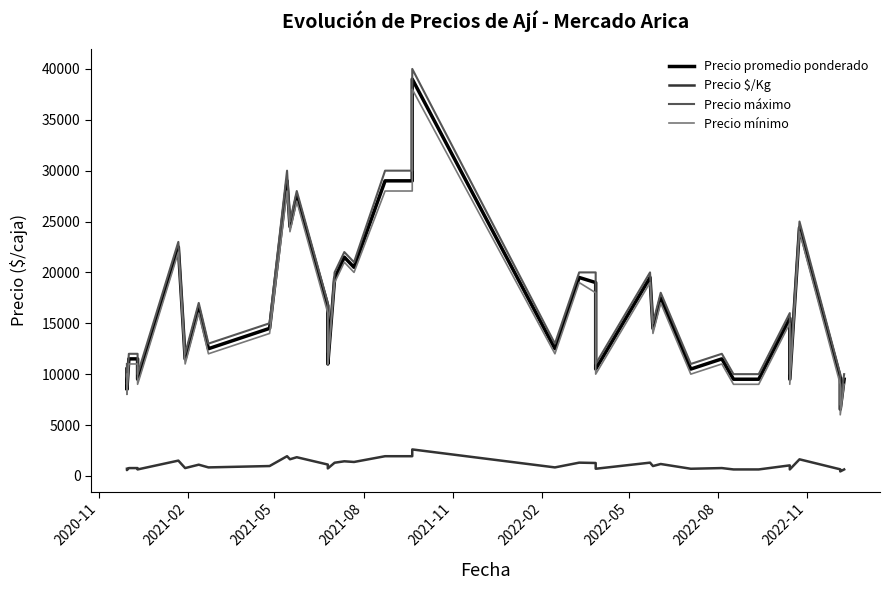

What are all the series names shown in the legend?

Precio promedio ponderado, Precio $/Kg, Precio máximo, Precio mínimo